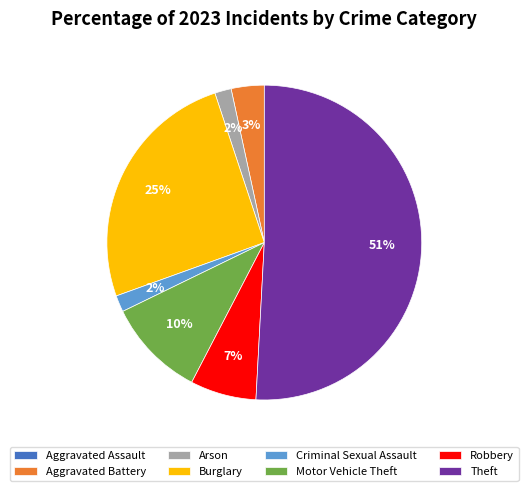

To the nearest percent, what is the difference between the largest and smallest slice percentages?

51%